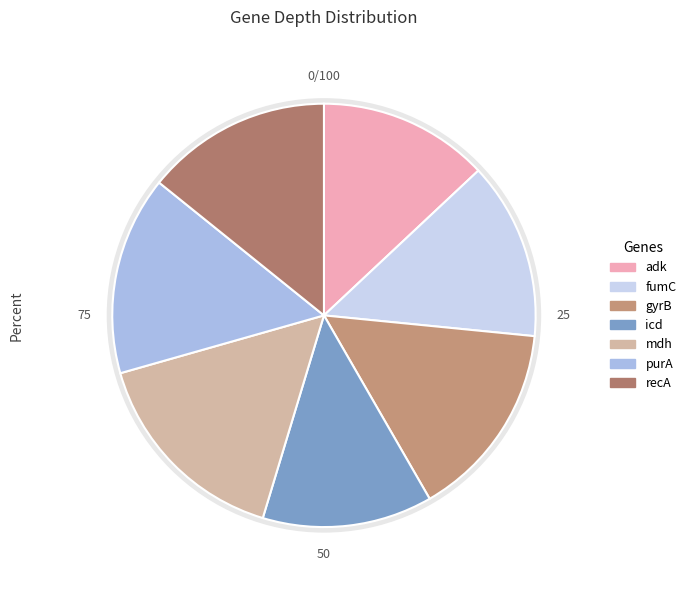

To the nearest percent, what portion does gyrB represent?

15%